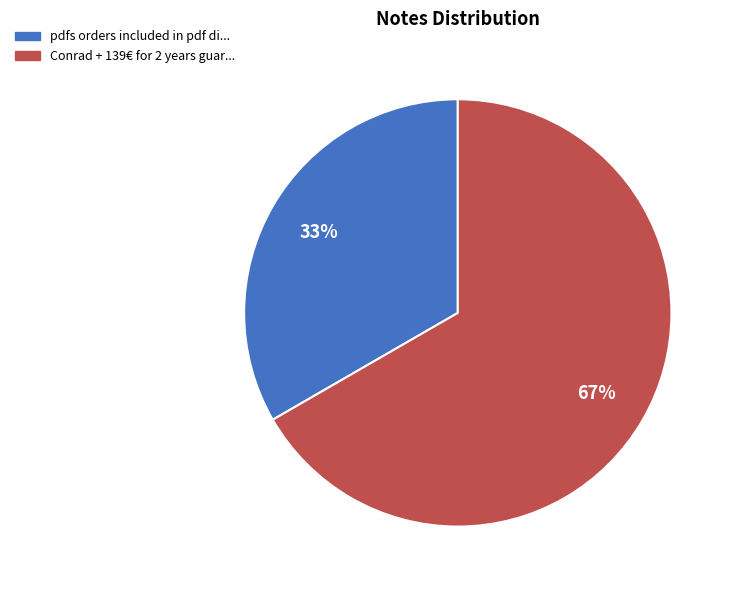

Rank the categories by value from highest to lowest.

Conrad + 139€ for 2 years guar..., pdfs orders included in pdf di...